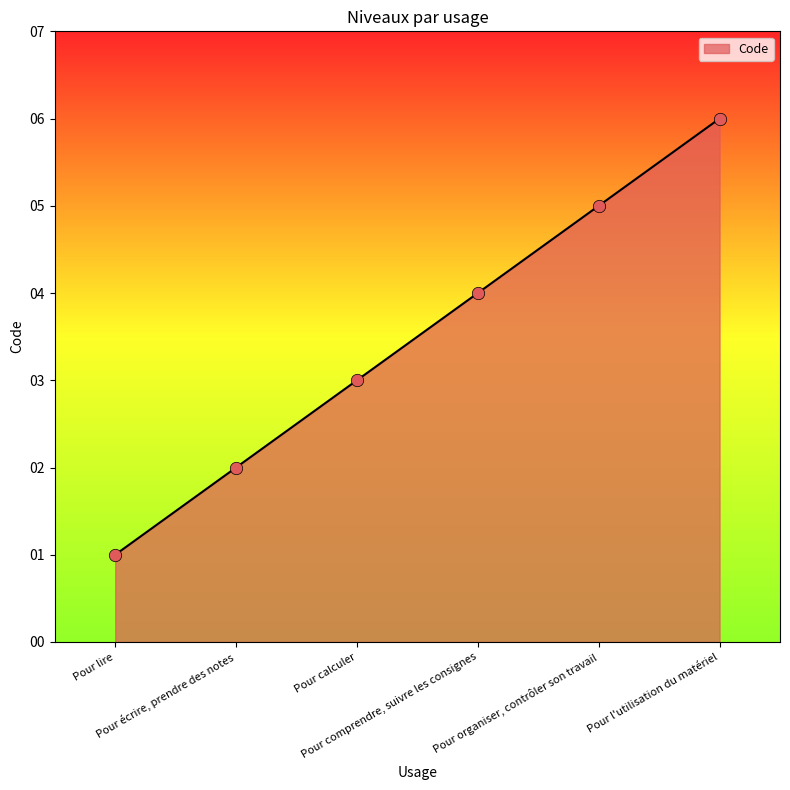

Between Pour organiser, contrôler son travail and Pour lire, which is larger?

Pour organiser, contrôler son travail